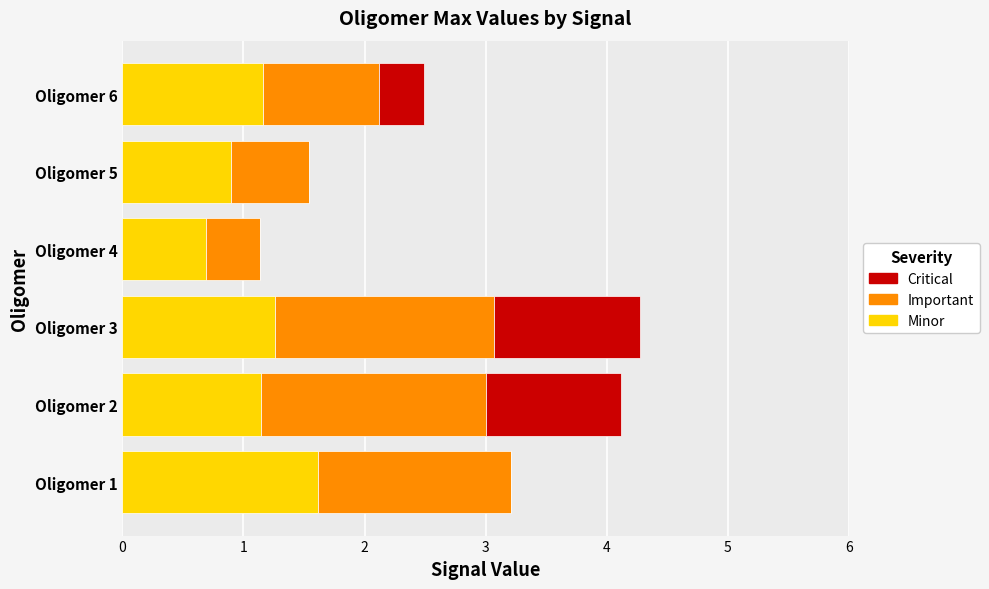

What is the total value across all series at Oligomer 2?

4.1